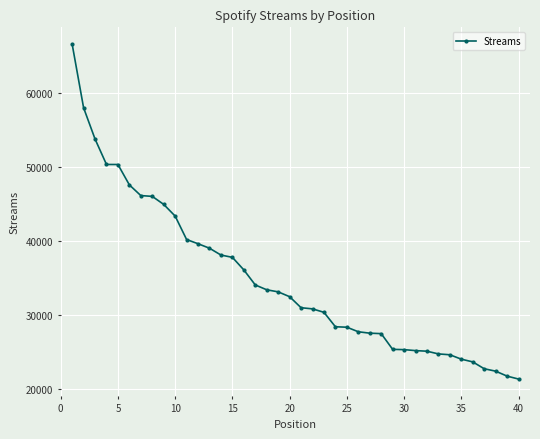

What is the smallest value displayed?

21288